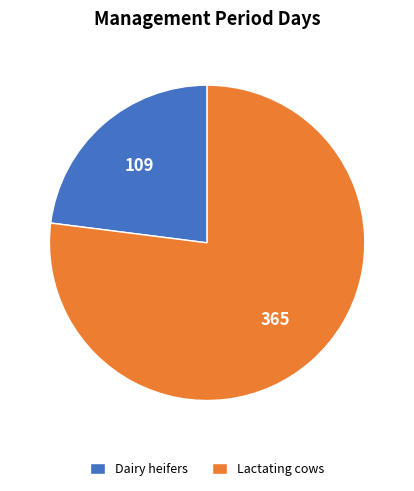

What is the majority slice?

Lactating cows